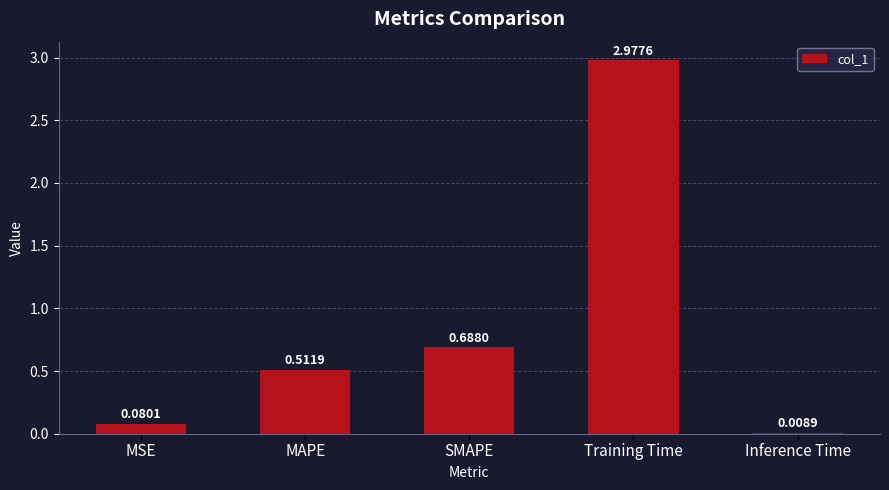

What is the sum of all values?

4.3